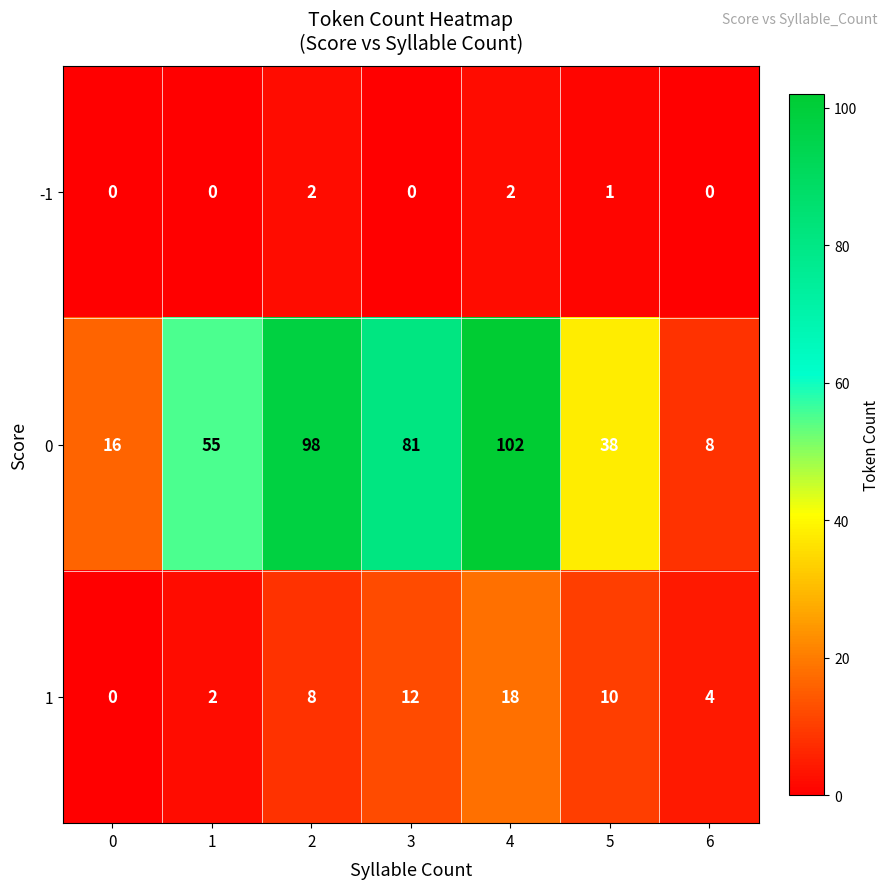

What is the maximum value shown in the chart?

102